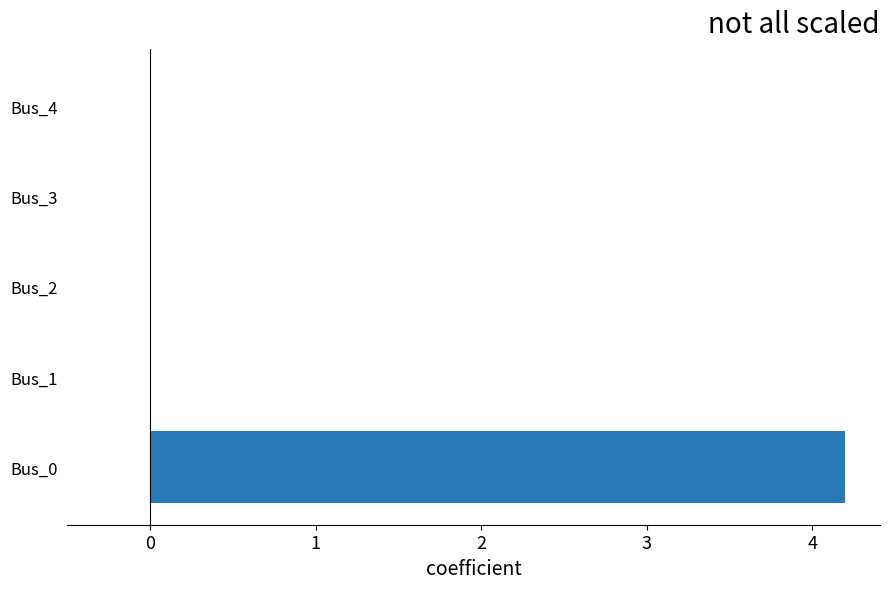

How many data points does each series have?

5